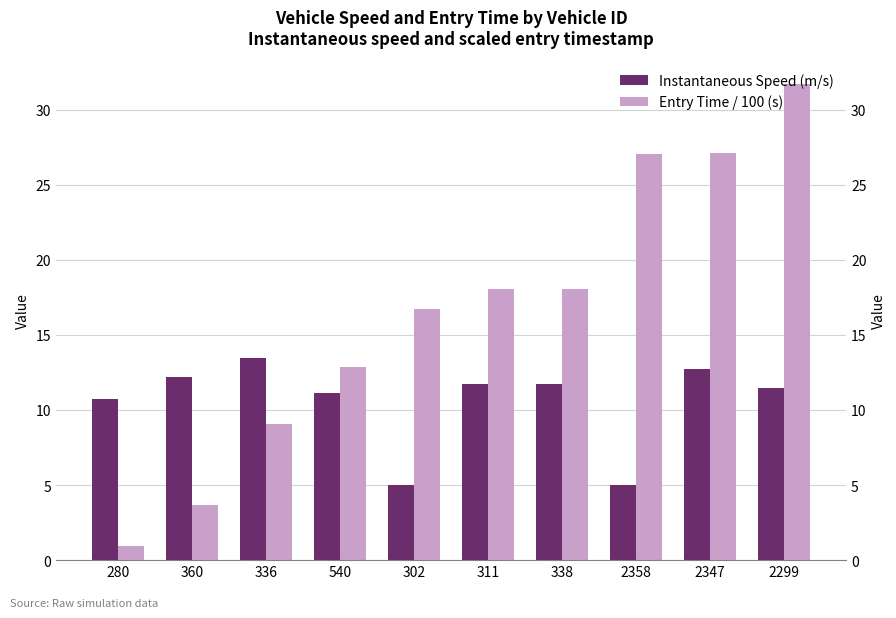

Reading left to right, transcribe all the data shown in this chart.

Instantaneous Speed (m/s): 280=10.8	360=12.2	336=13.4	540=11.1	302=5.0	311=11.7	338=11.7	2358=5.0	2347=12.7	2299=11.4
Entry Time / 100 (s): 280=0.9	360=3.7	336=9.0	540=12.9	302=16.7	311=18.0	338=18.1	2358=27.0	2347=27.1	2299=31.7